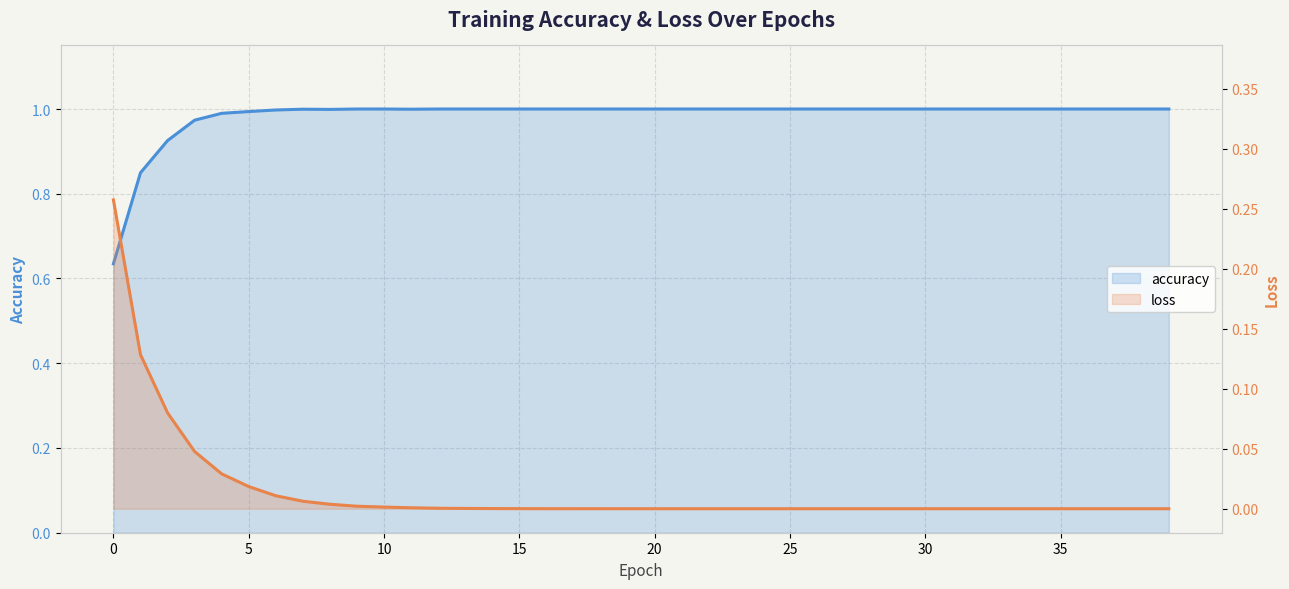

Is the value of loss at 9 greater than the value of accuracy at 23?

No